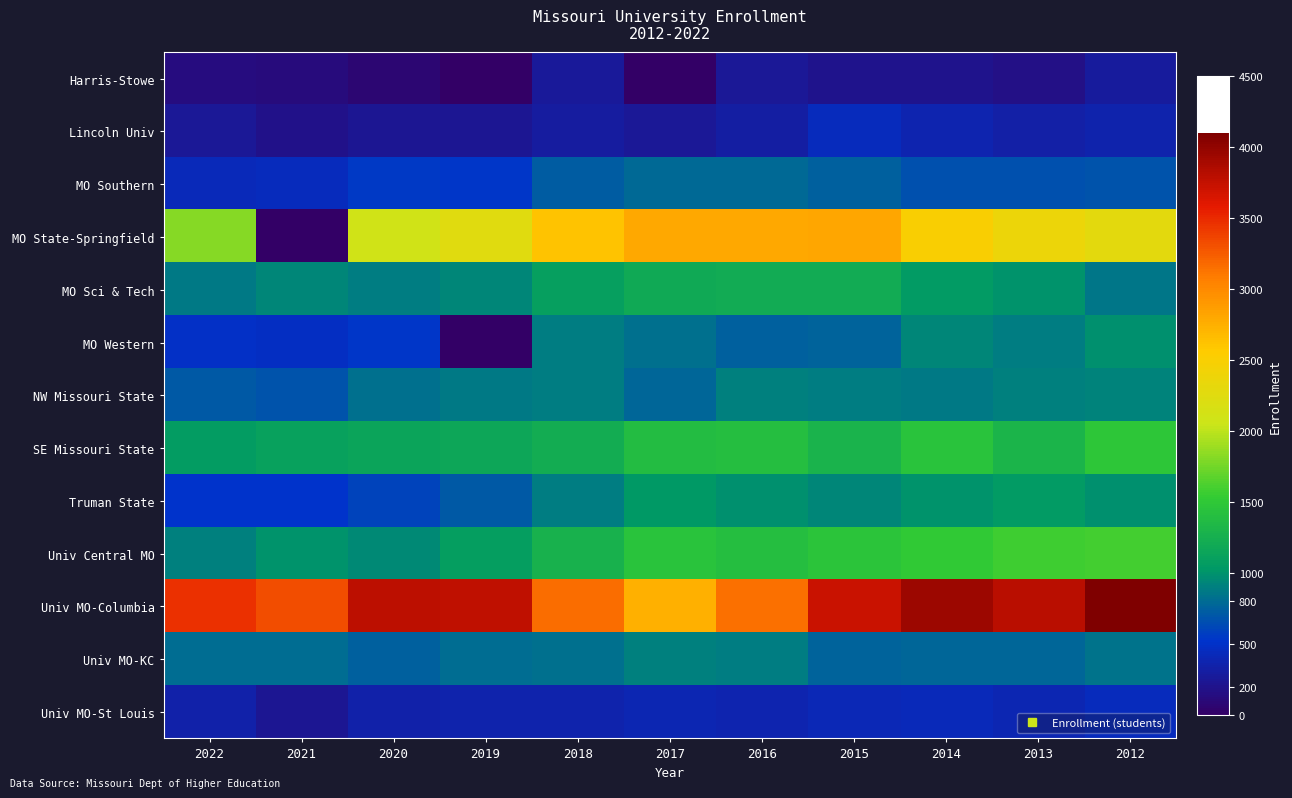

How many series are shown in this chart?

13